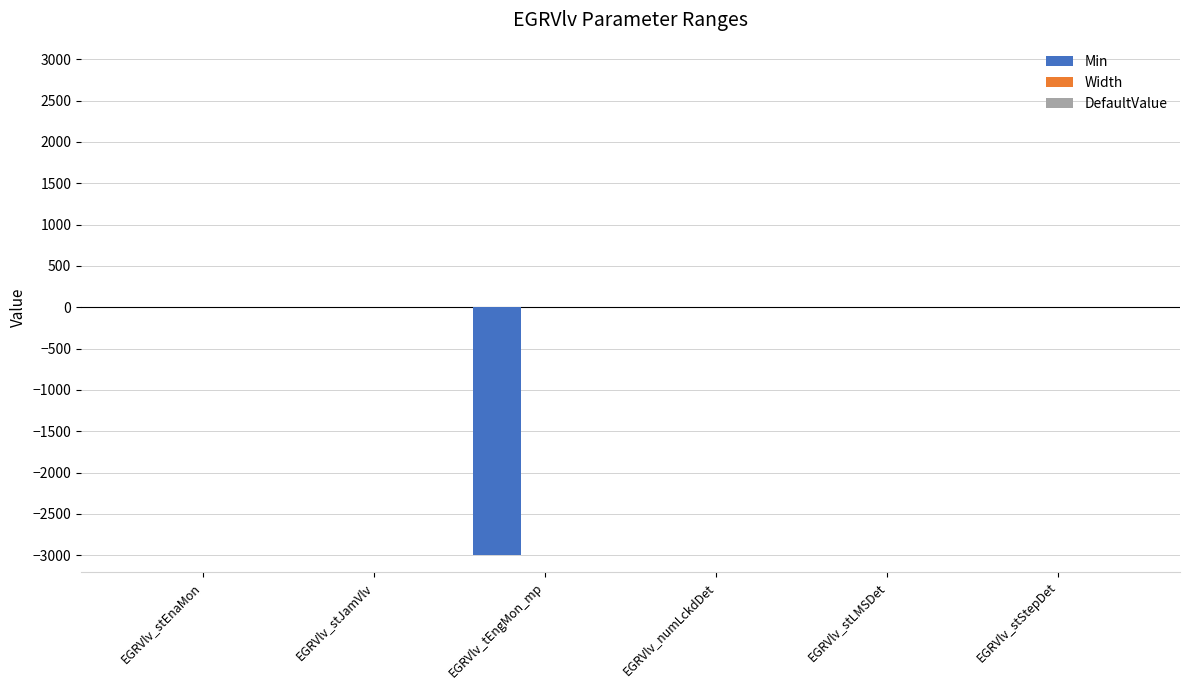

What is the sum of all Min values?

-3000